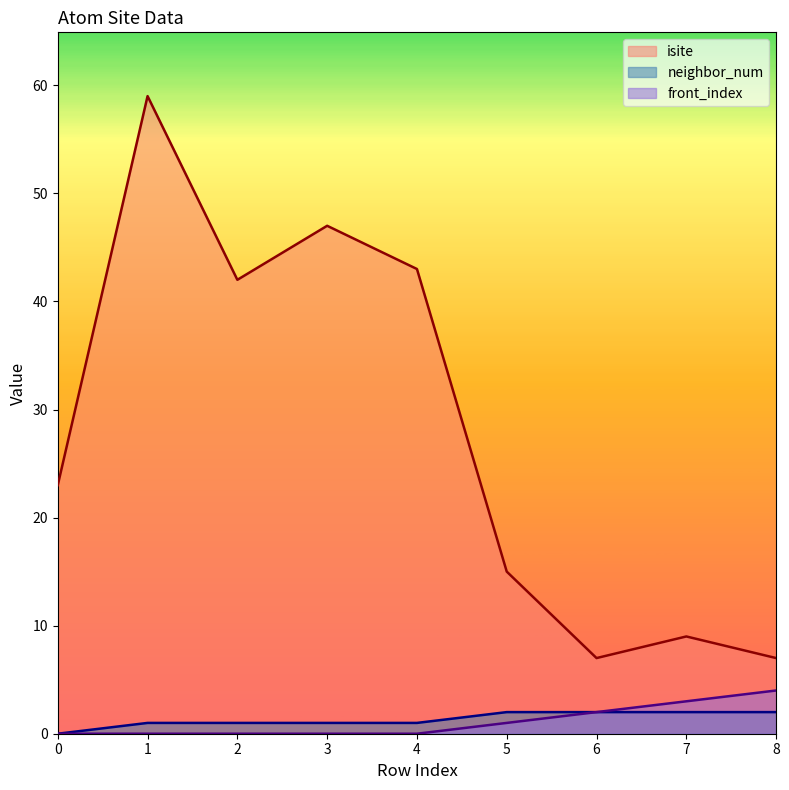

What is the highest value of the neighbor_num series?

2